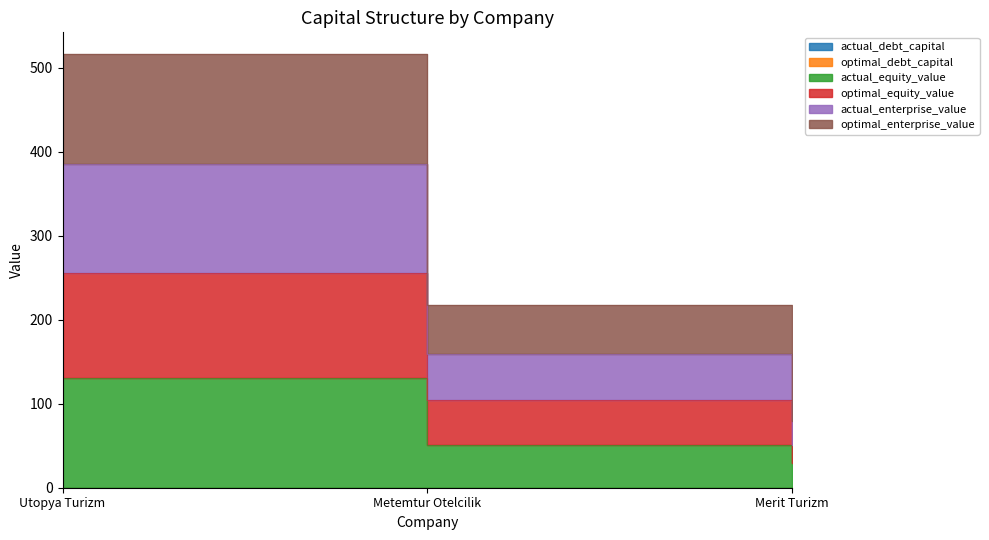

What is the average value of the actual_enterprise_value series?

208.1